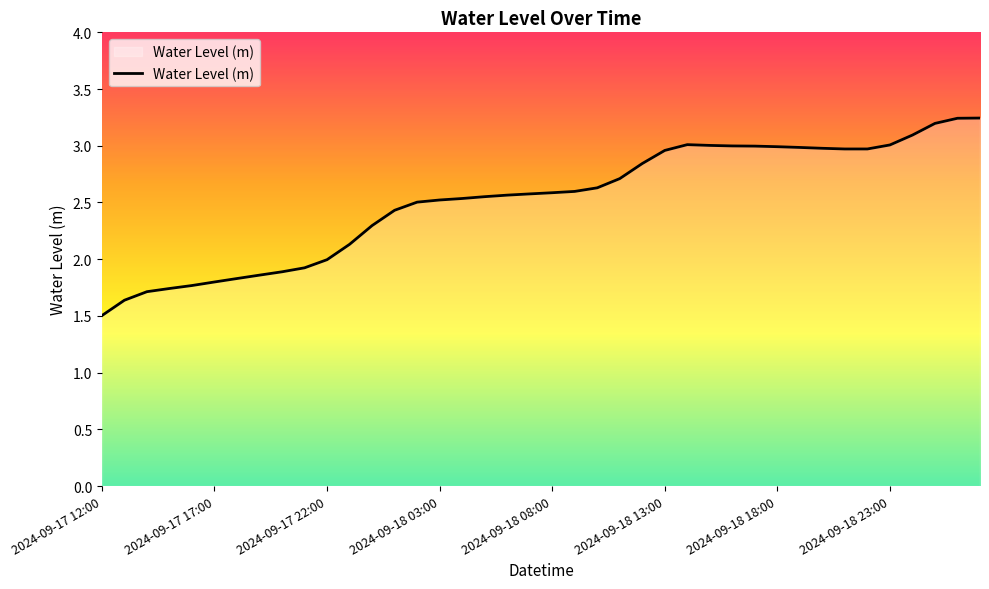

What is the smallest value displayed?

1.5